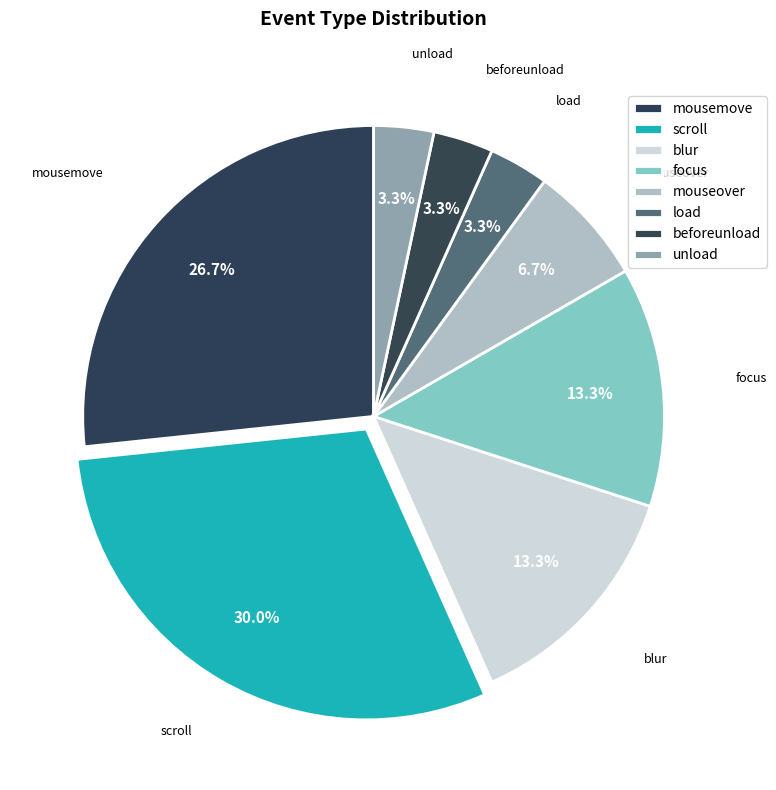

Is it true that unload is 16% of the pie?

False